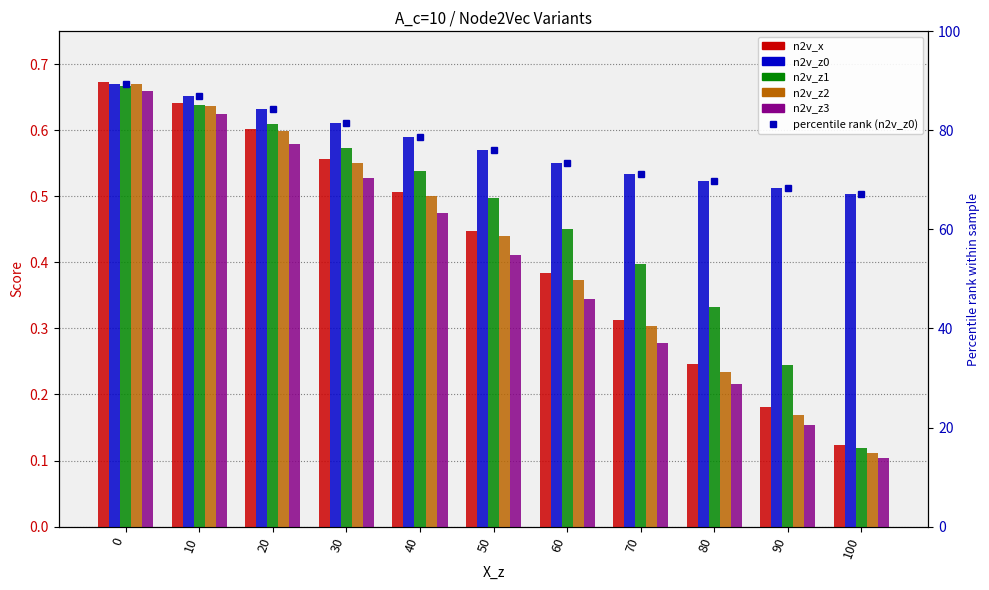

What is the difference between the maximum and minimum values in the n2v_z3 series?

0.6